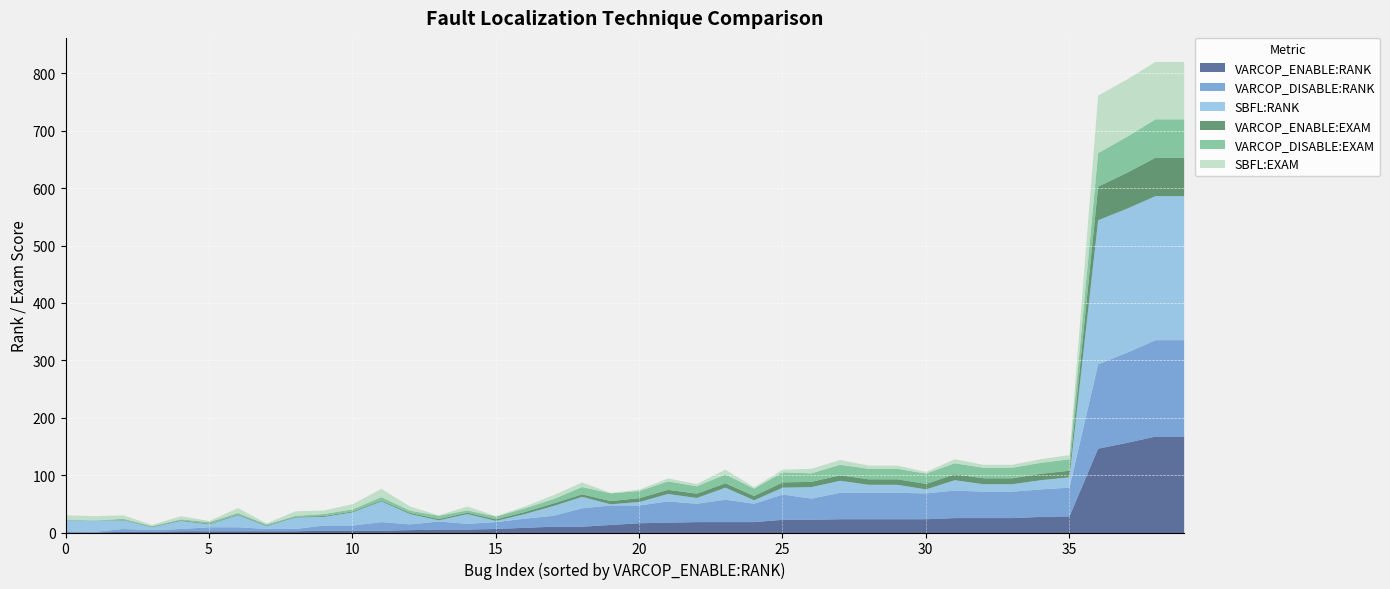

Is it true that VARCOP_ENABLE:RANK equals 29.0 at 35?

True